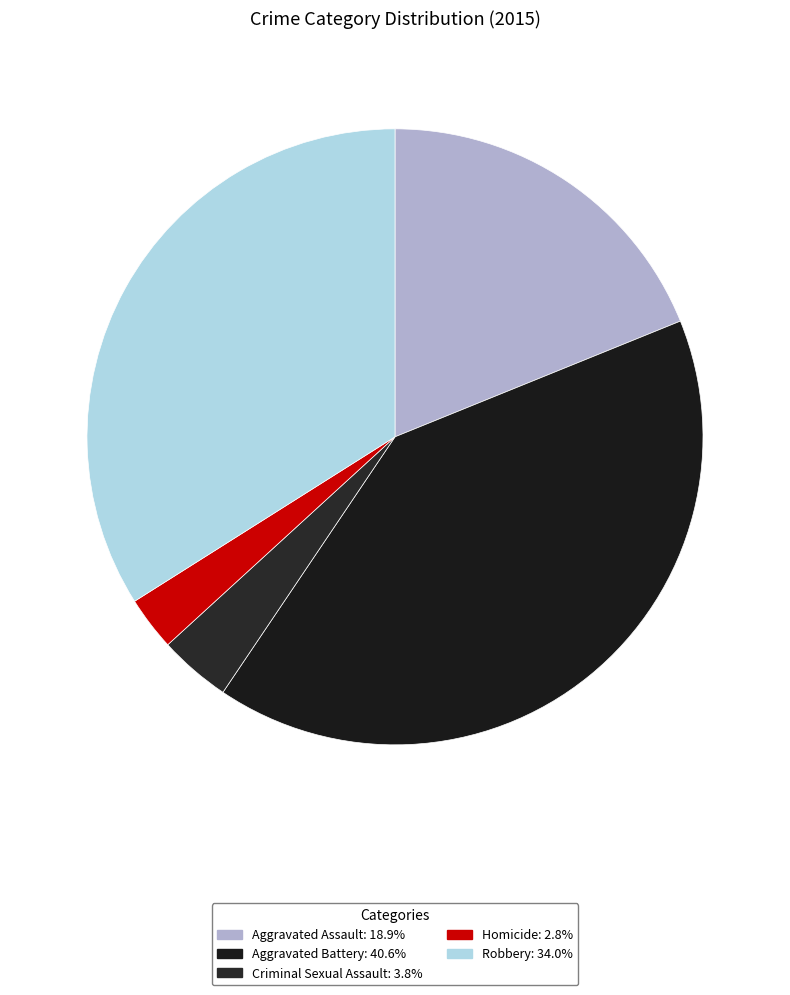

What percentage is the Robbery slice, to the nearest percent?

34%